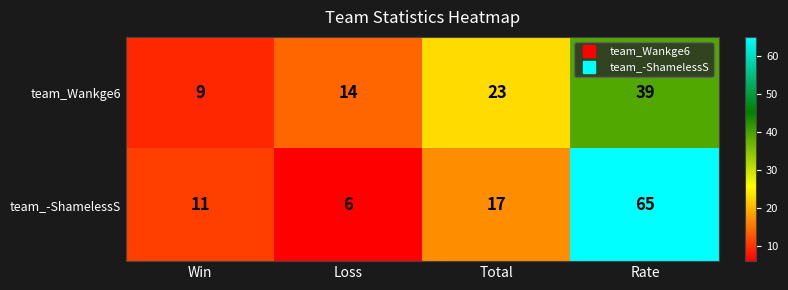

True or false: team_-ShamelessS has a value of 65 at Rate.

True